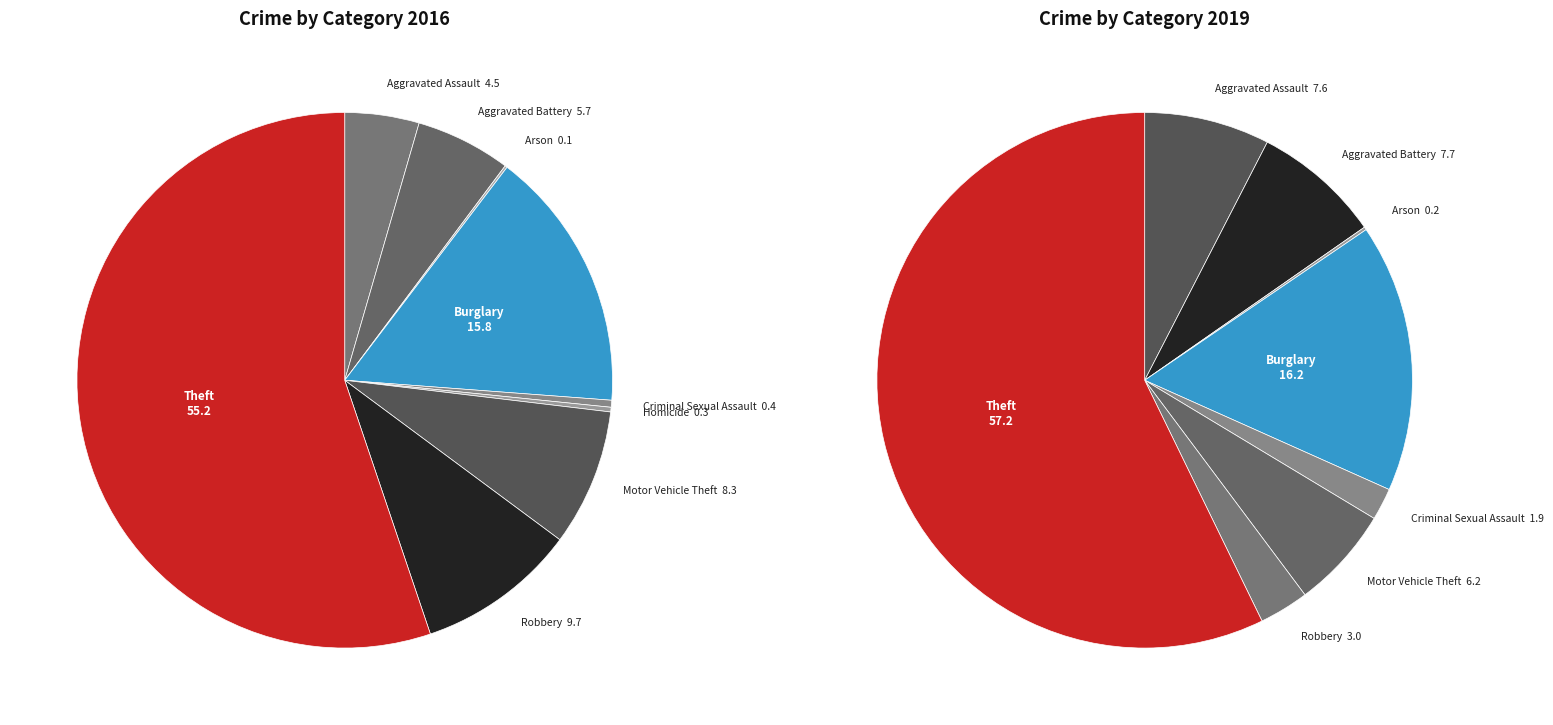

To the nearest percent, what portion does 6 represent?

8%